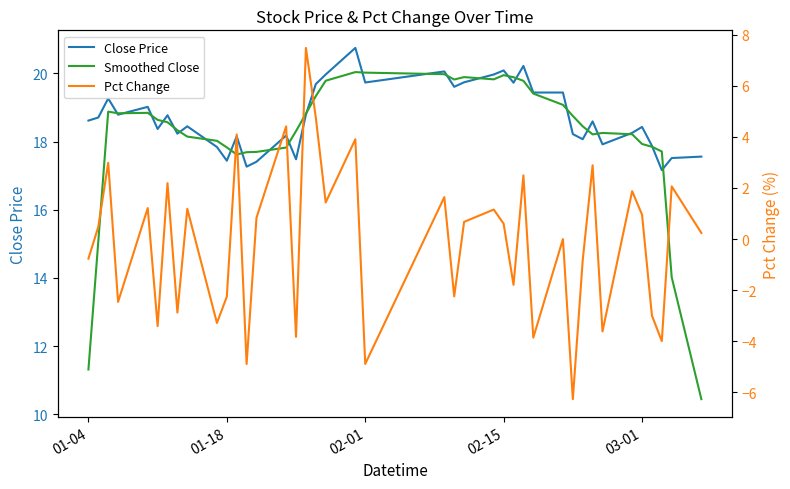

At how many categories does at least one series exceed 19?

15